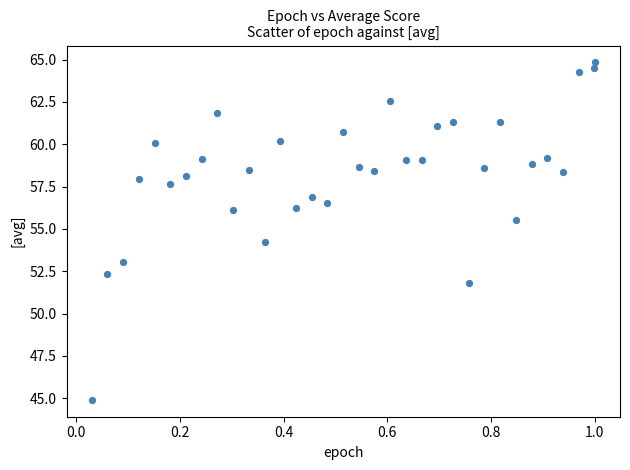

What is the range of X values (max minus min)?

1.0